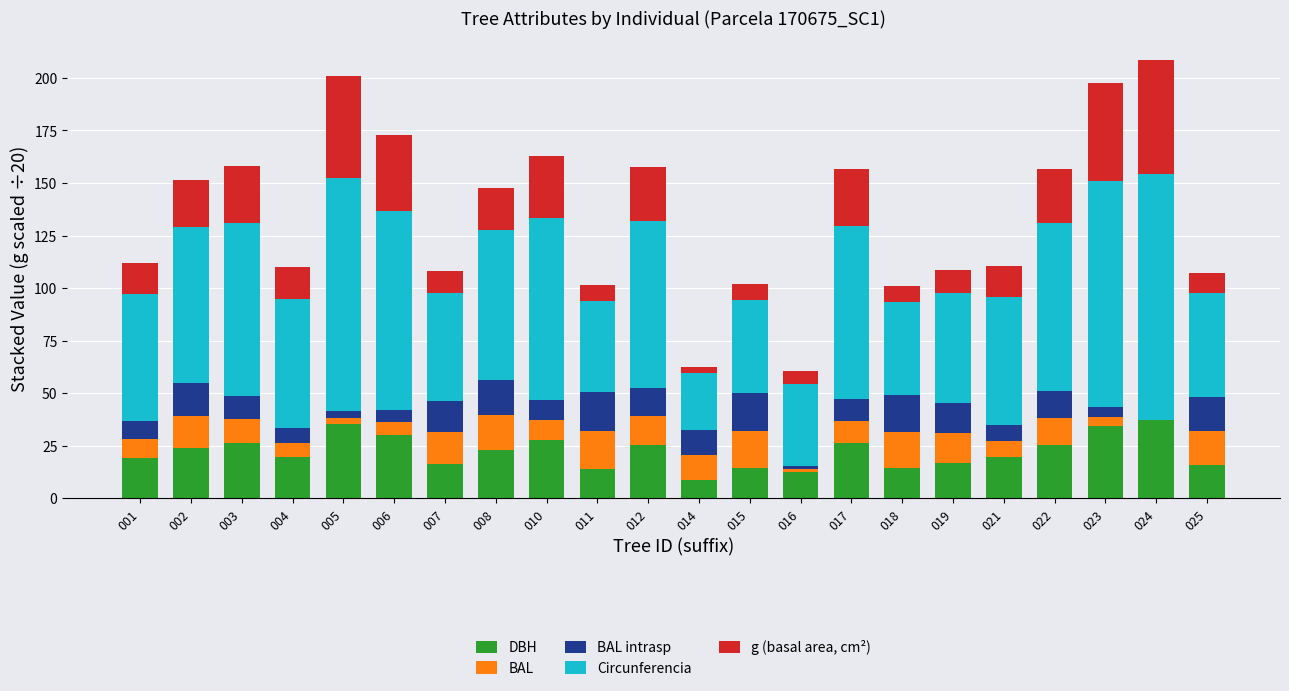

What is the total value across all series at 022?

156.6